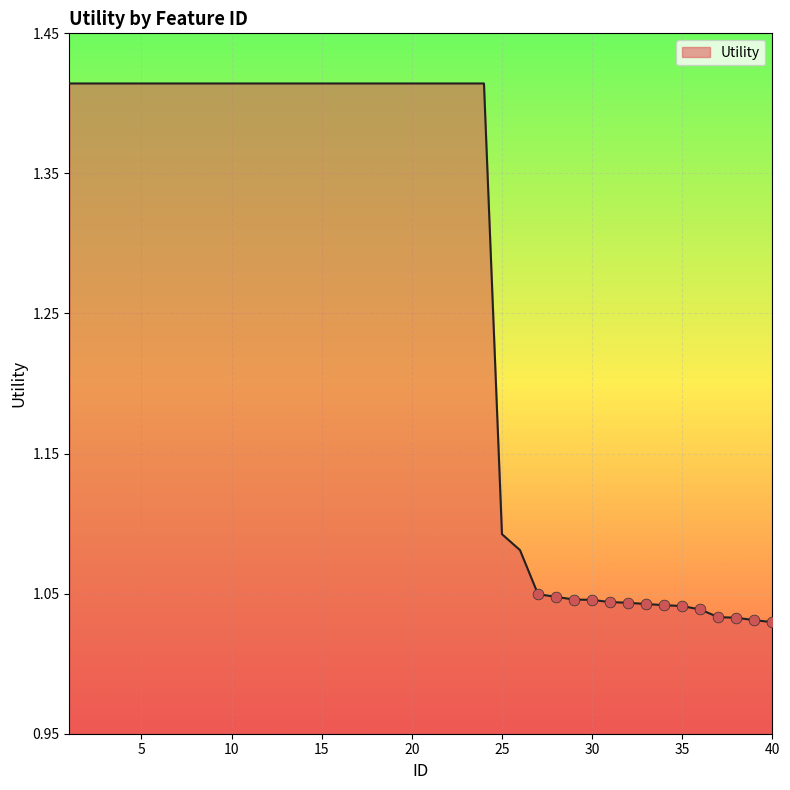

What is the difference between the maximum and minimum values?

0.4